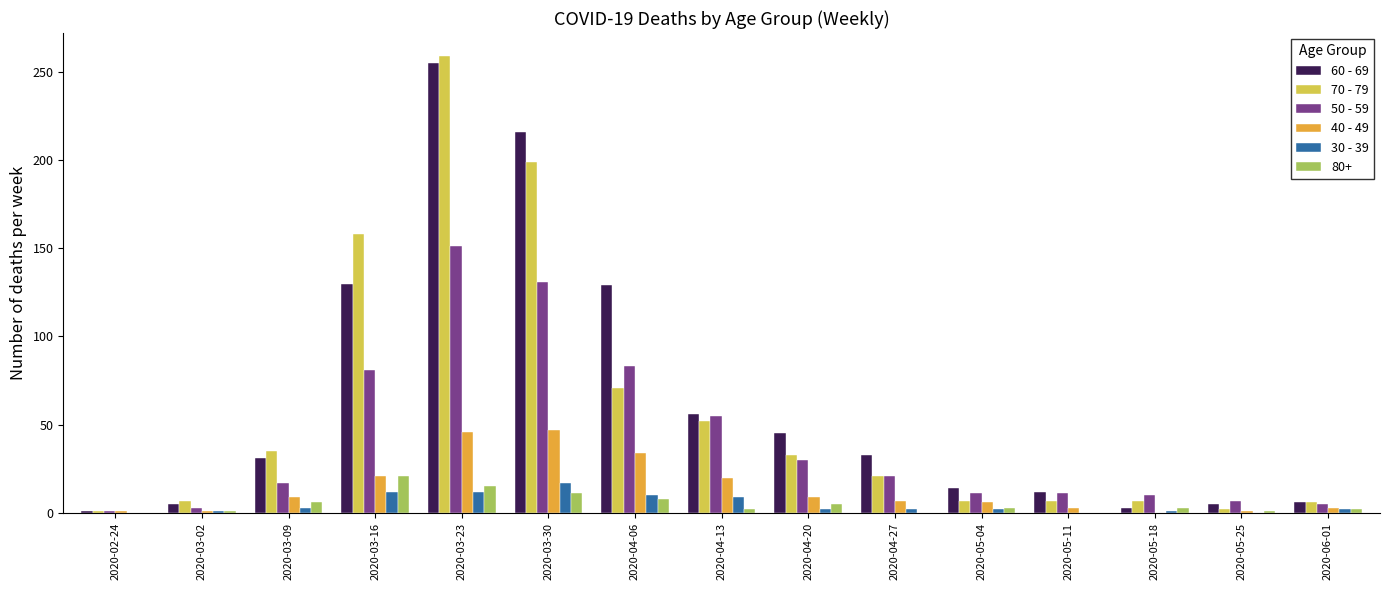

The value of 70 - 79 at 2020-03-16 is 263. True or false?

False